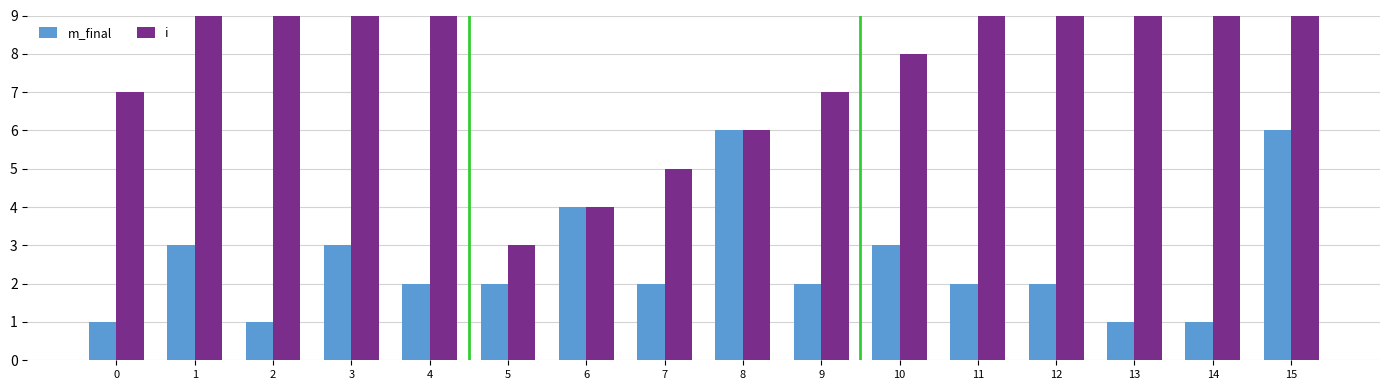

Which label corresponds to the largest value in the chart?

15